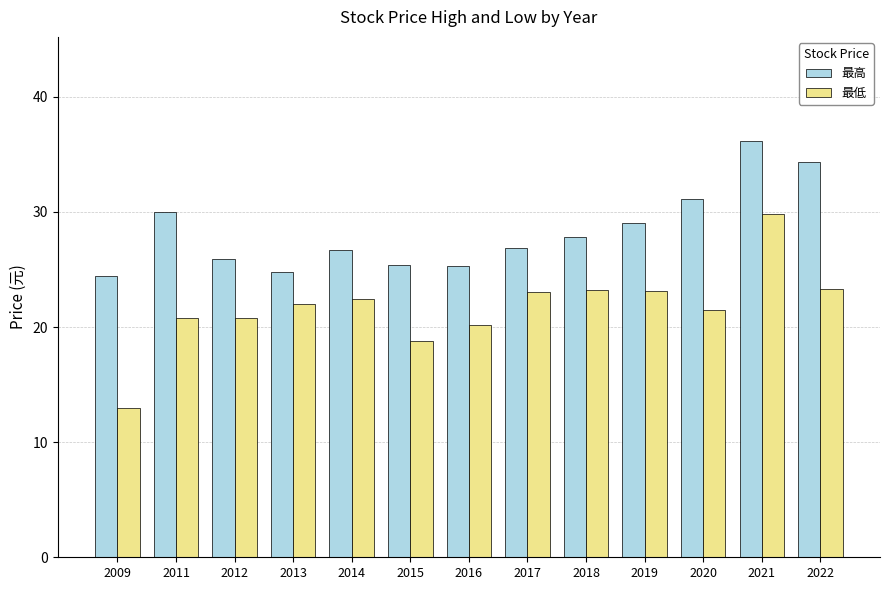

How many bars are there in each group?

2